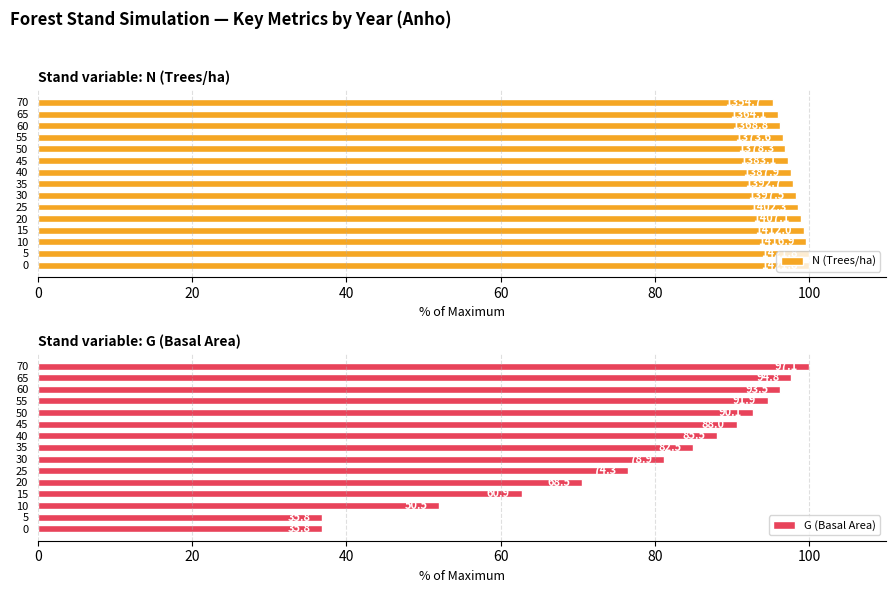

True or false: G (Basal Area) has a value of 150.6 at 10.

False